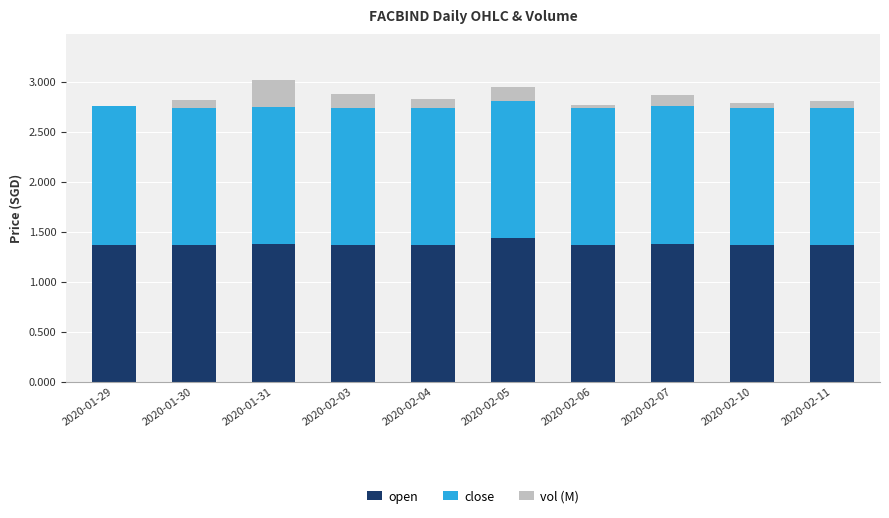

What is the sum of the open values at 2020-01-31 and 2020-02-07?

2.8